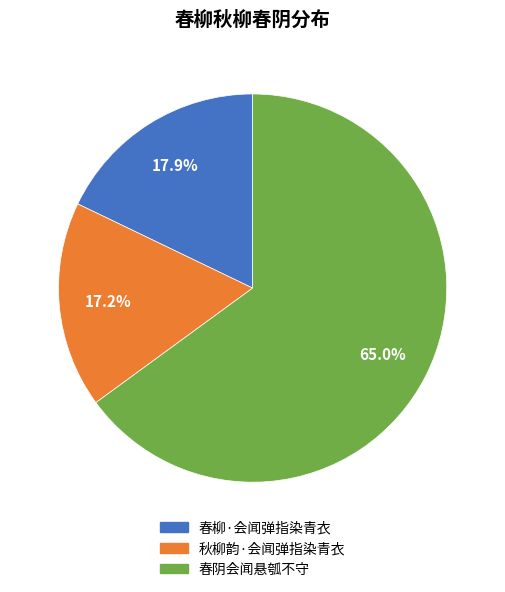

The 春阴会闻悬瓠不守 slice represents 77% of the pie. True or false?

False